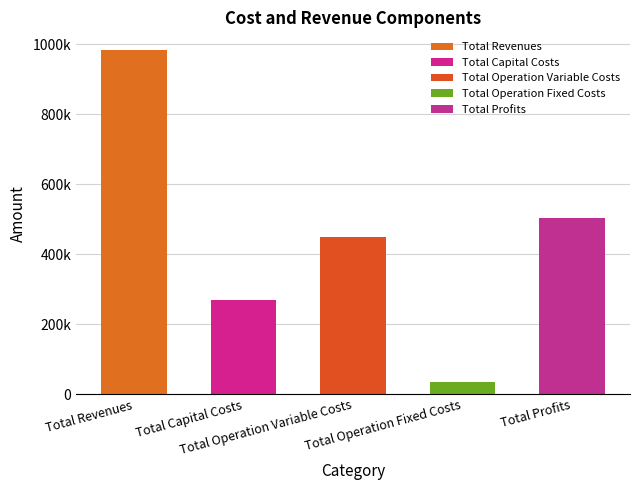

Which has a higher value, Total Operation Fixed Costs or Total Revenues?

Total Revenues